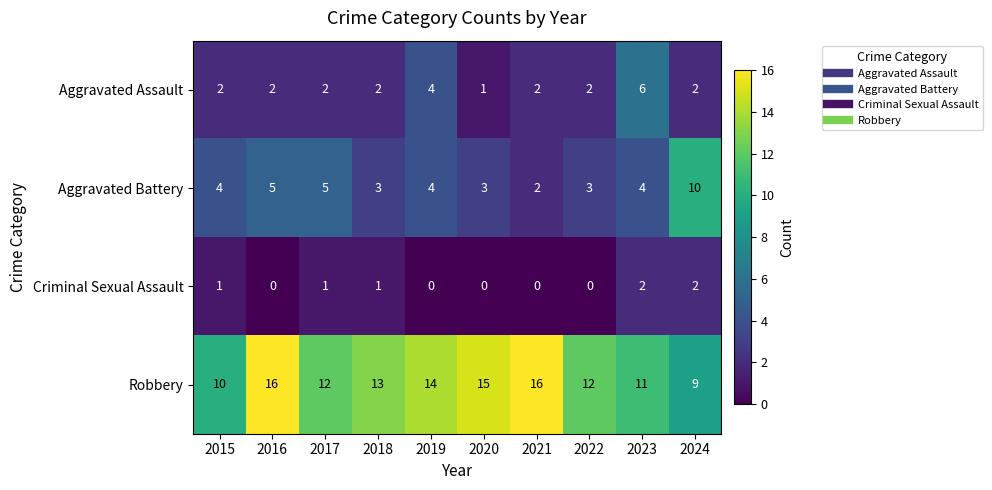

At which label does Aggravated Battery reach its peak?

2024